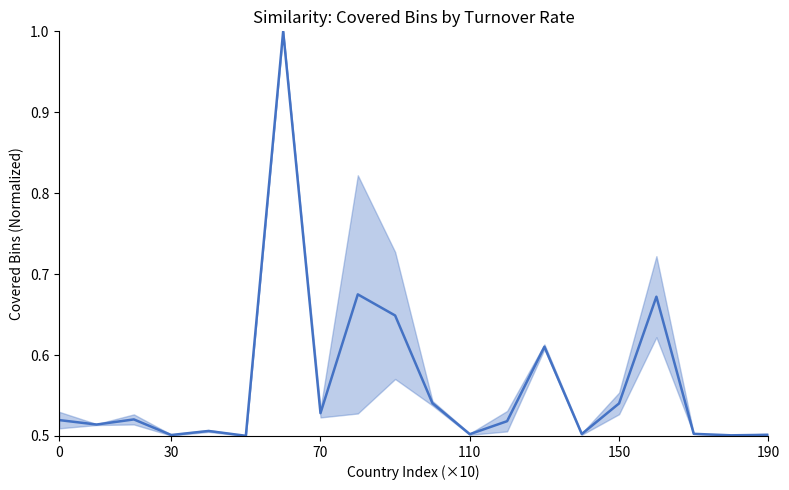

Is it true that the value at 70 is 0.9?

False